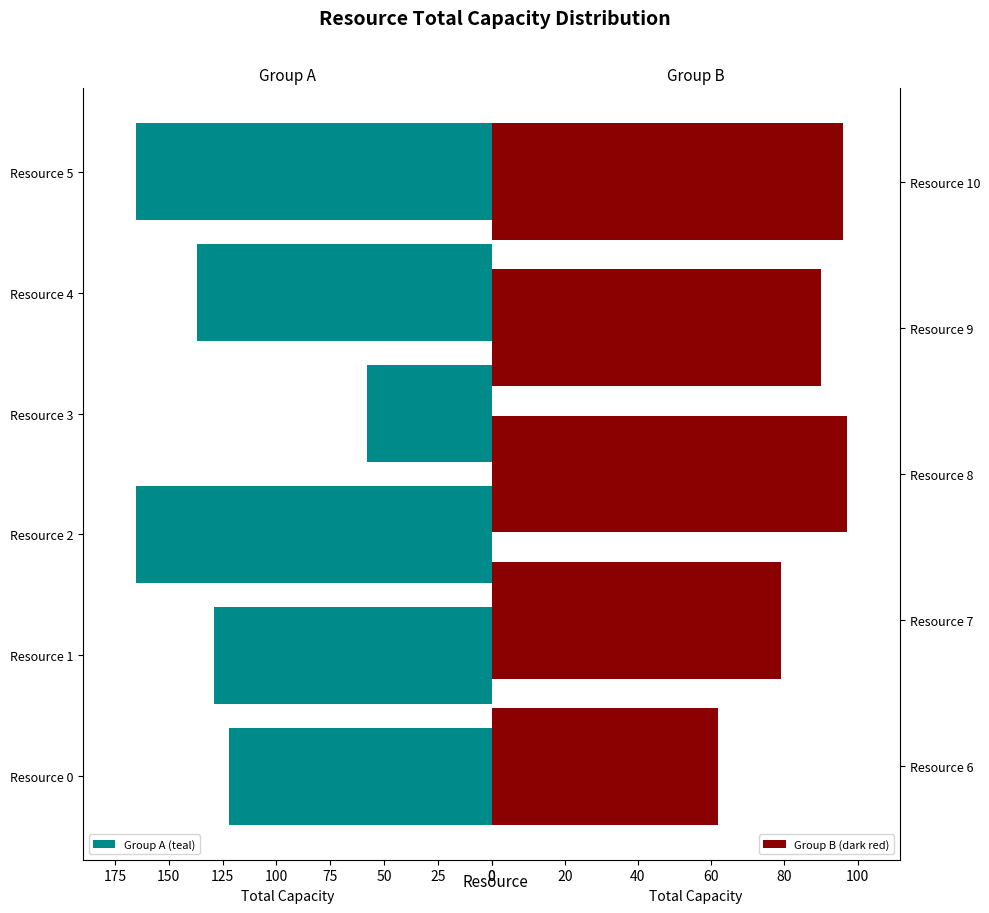

Reading left to right, what are all the values shown in this chart?

122	129	165	58	137	165	62	79	97	90	96